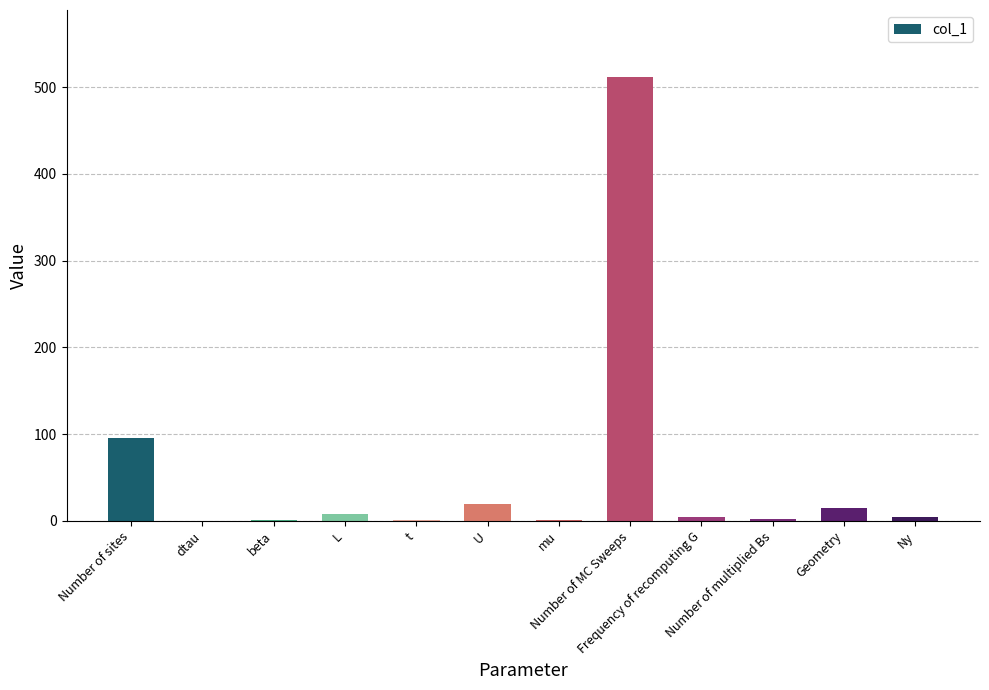

Rank the categories by value from lowest to highest.

dtau, beta, mu, t, Number of multiplied Bs, Frequency of recomputing G, Ny, L, Geometry, U, Number of sites, Number of MC Sweeps